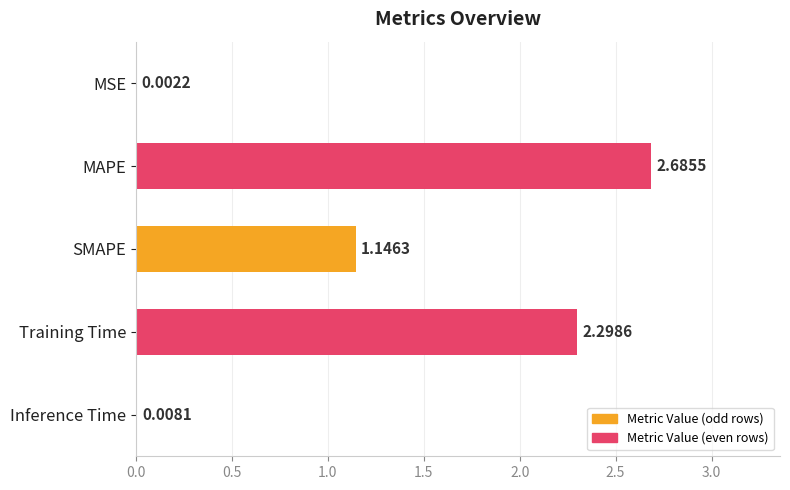

What is the sum of all values?

6.1